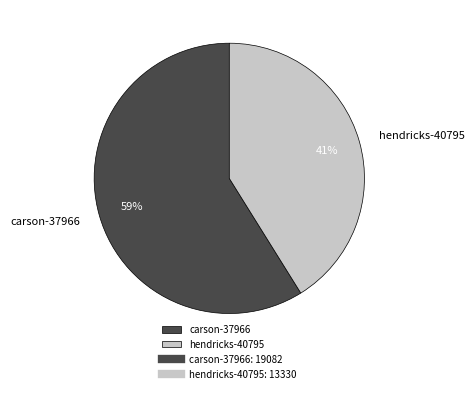

To the nearest percent, what is the difference between the largest and smallest slice percentages?

18%